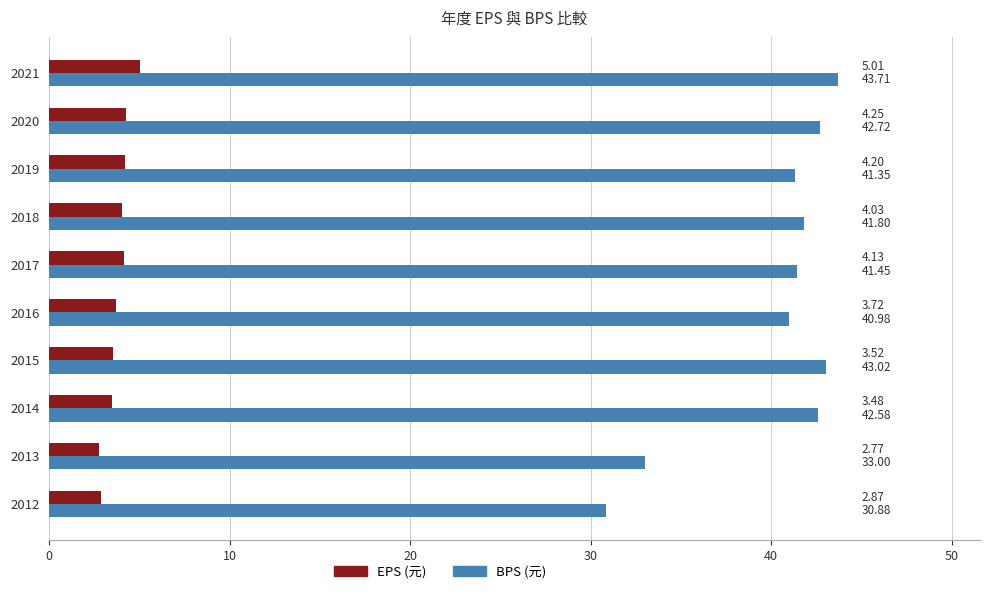

Rank the series at 2015 from highest to lowest value.

BPS (元), EPS (元)